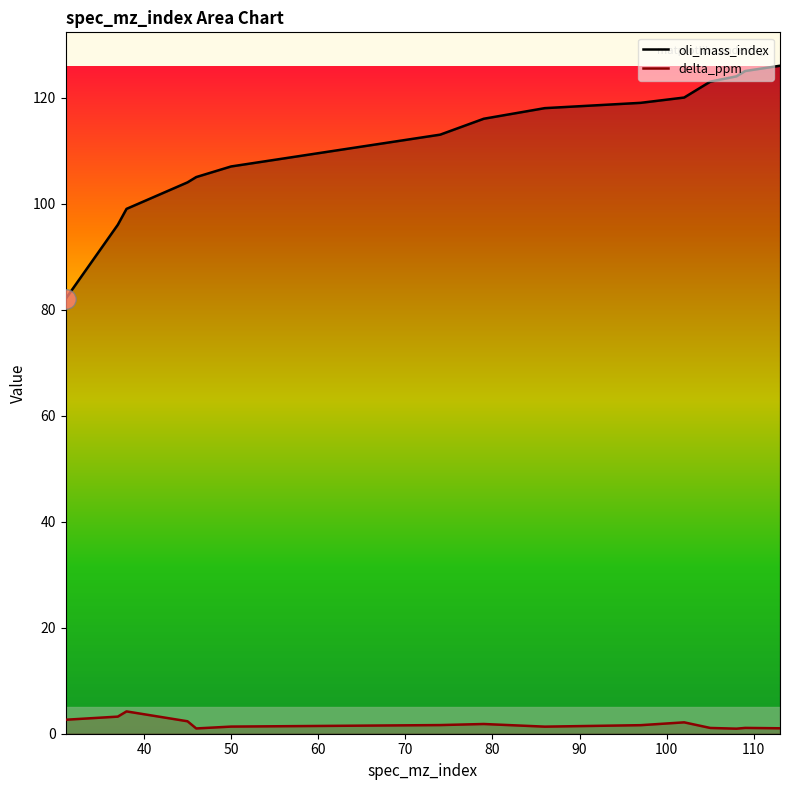

What is the minimum value for delta_ppm?

1.0